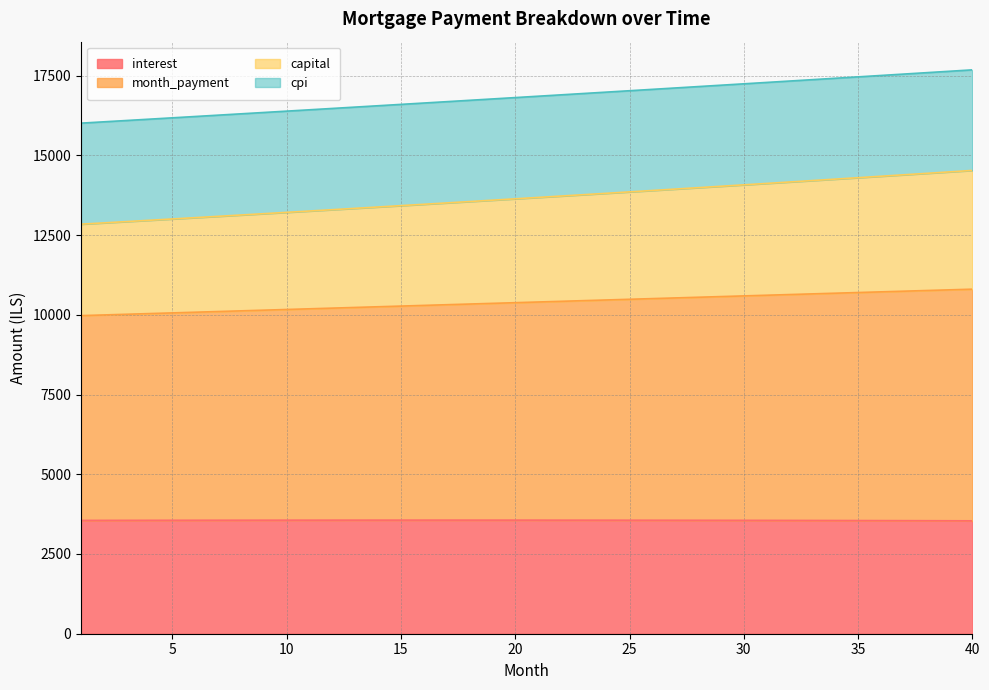

At how many categories does at least one series exceed 5279?

40